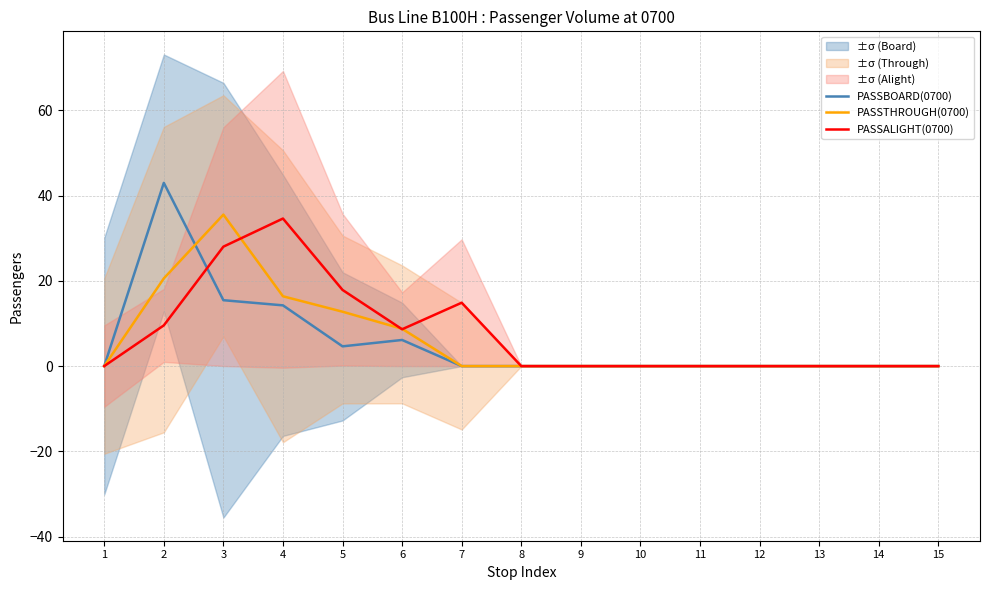

How many lines are shown in the chart?

3